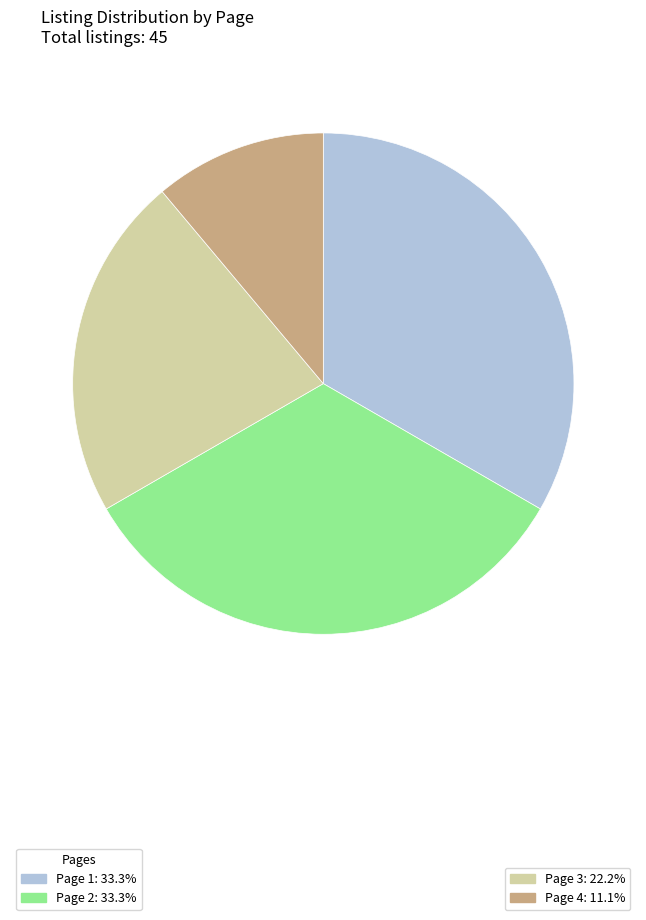

Is there any slice that represents more than half of the pie?

No